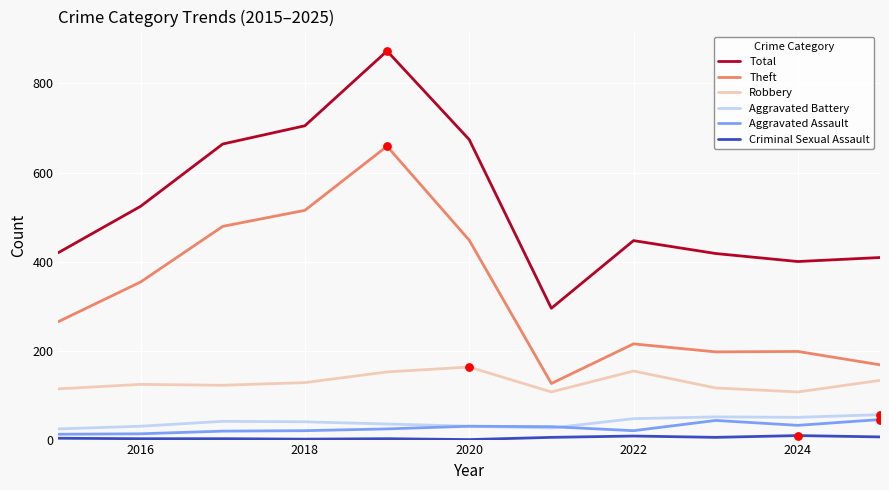

At how many categories does at least one series exceed 459?

5